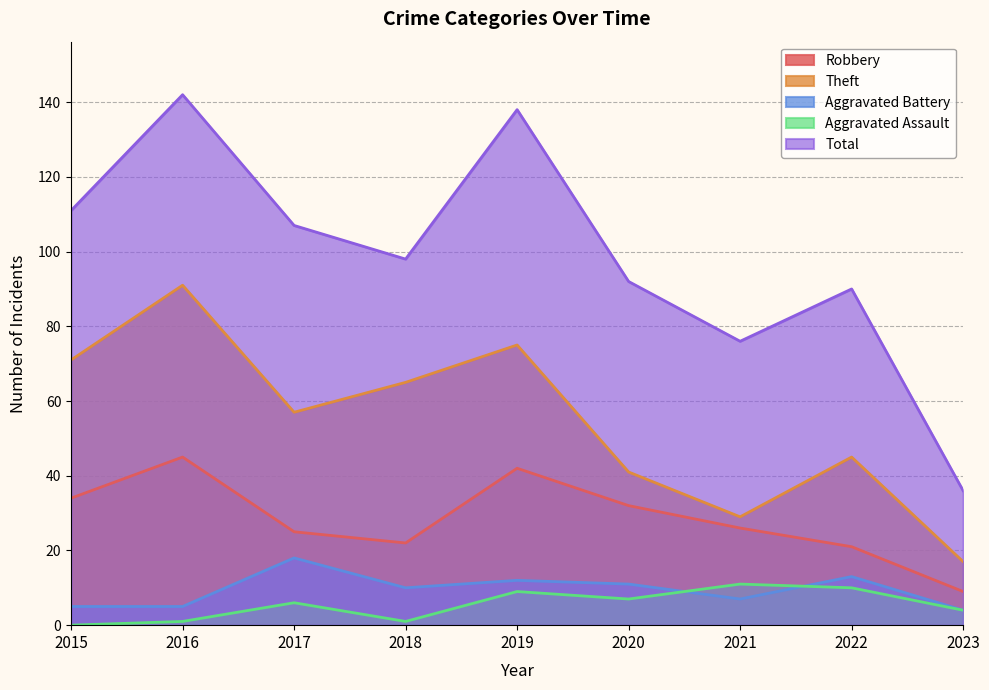

True or false: Robbery and Total cross at least once.

False